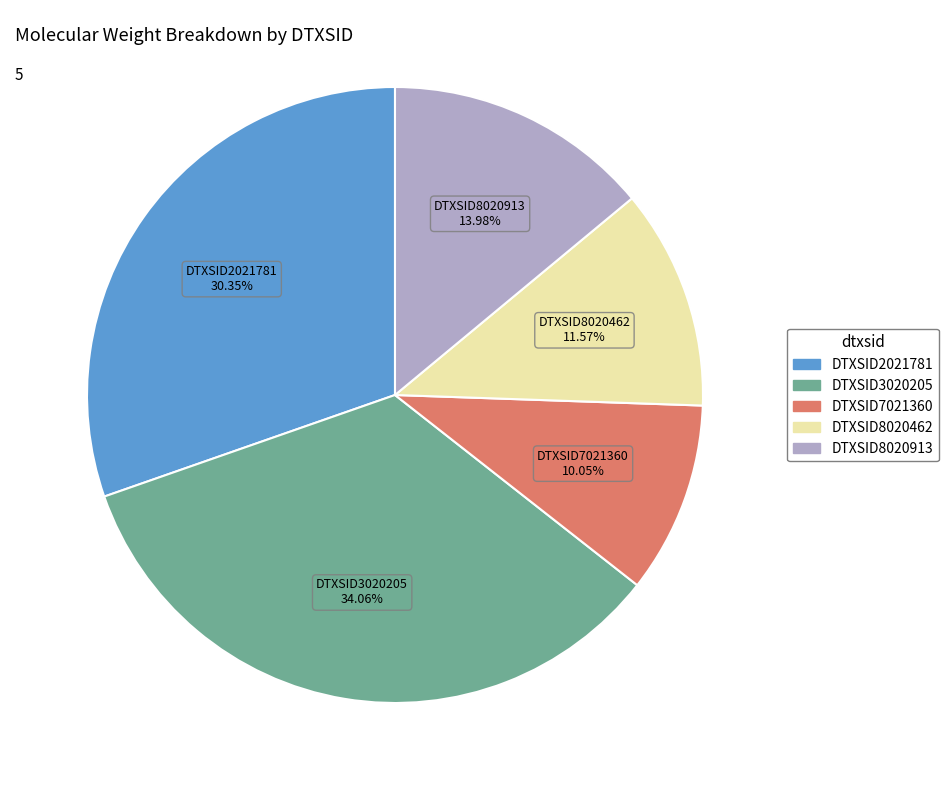

To the nearest percent, what is the average slice percentage?

20%